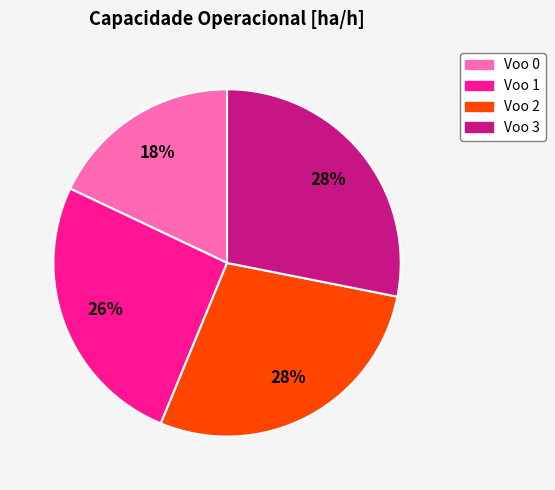

Is there a majority slice in this chart?

No